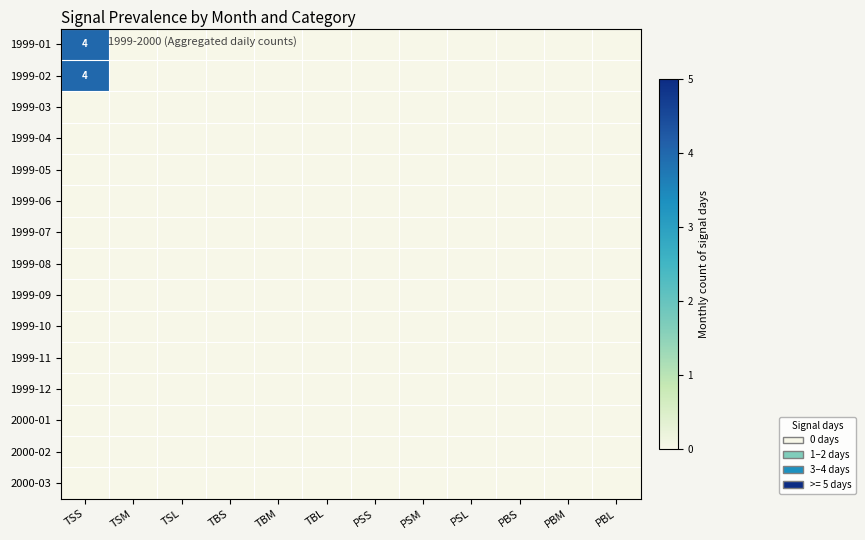

Is the value of 1999-02 at PBM greater than the value of 1999-07 at TBL?

No